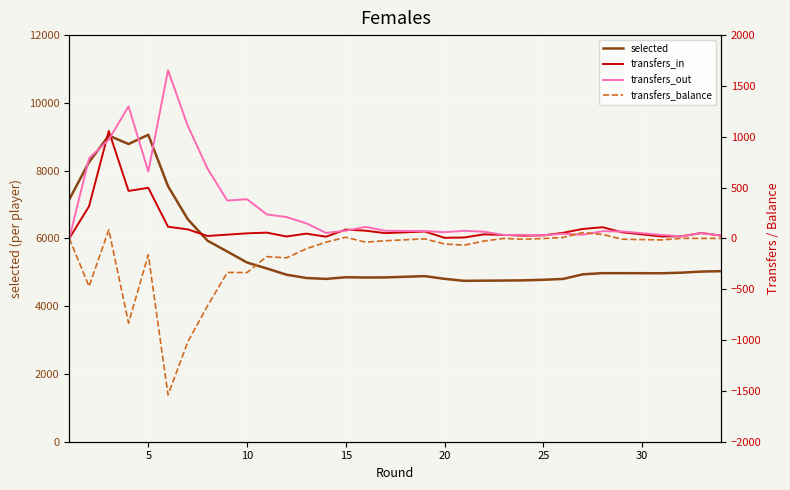

What is the difference between the maximum and second lowest values in the transfers_in series?

1051